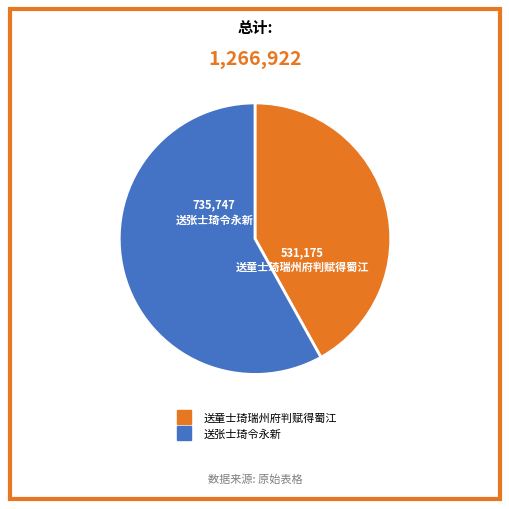

The 送童士琦瑞州府判赋得蜀江 slice represents 42% of the pie. True or false?

True